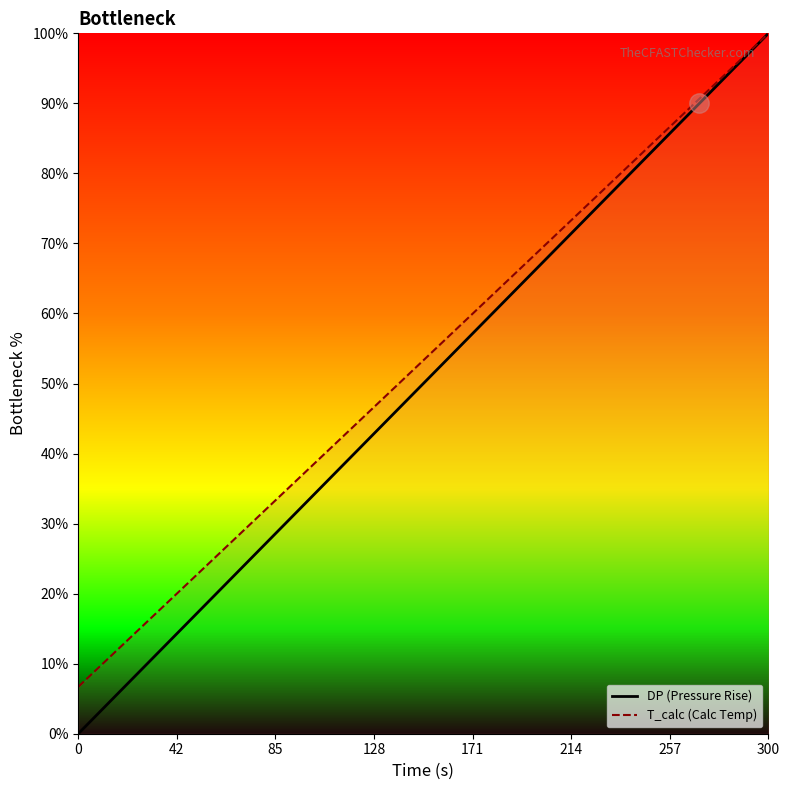

True or false: DP (Pressure Rise) and T_calc (Calc Temp) cross at least once.

False